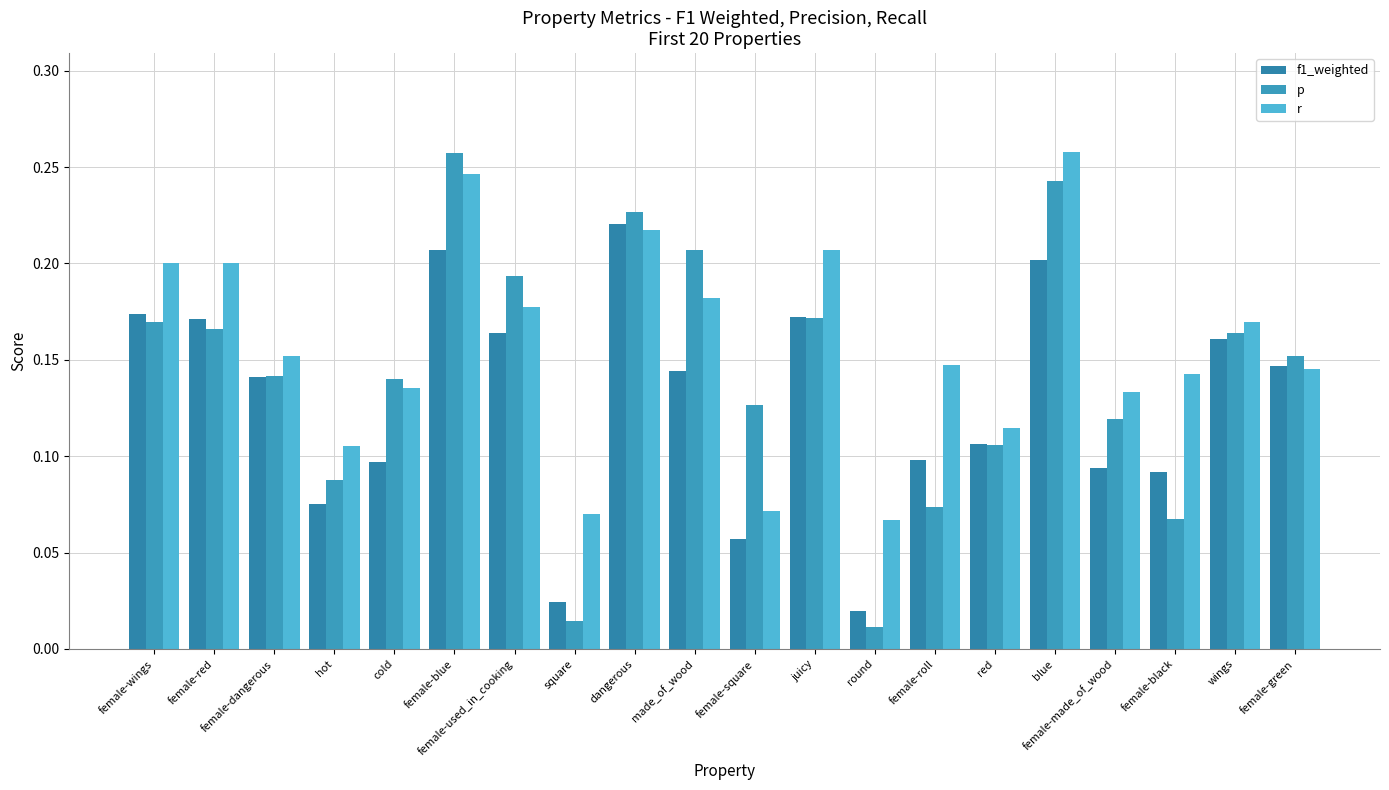

What position from the left is female-green?

20